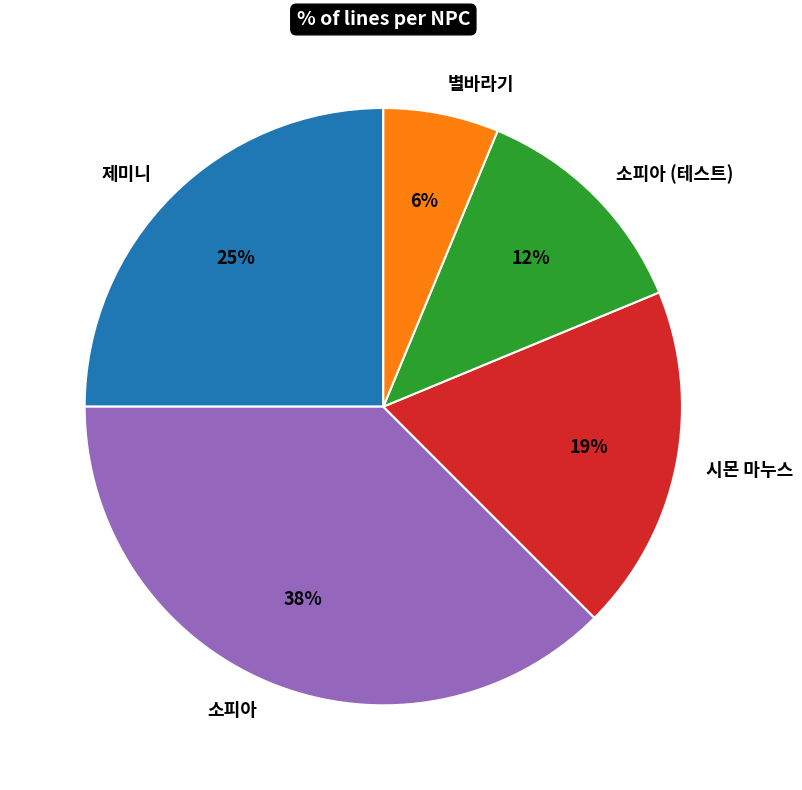

Which slice is the smallest?

별바라기